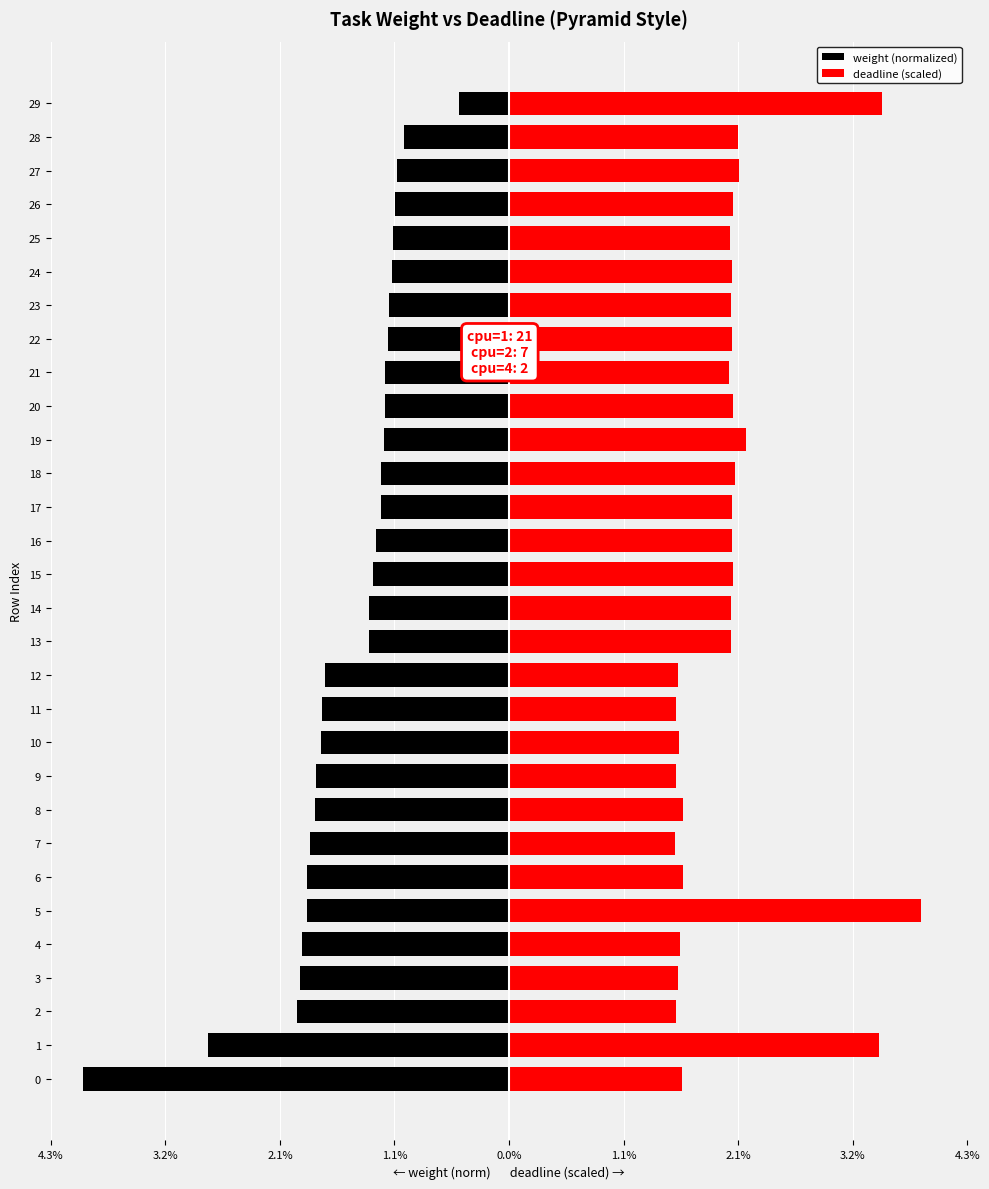

How many data points in deadline (scaled) are above 2?

19